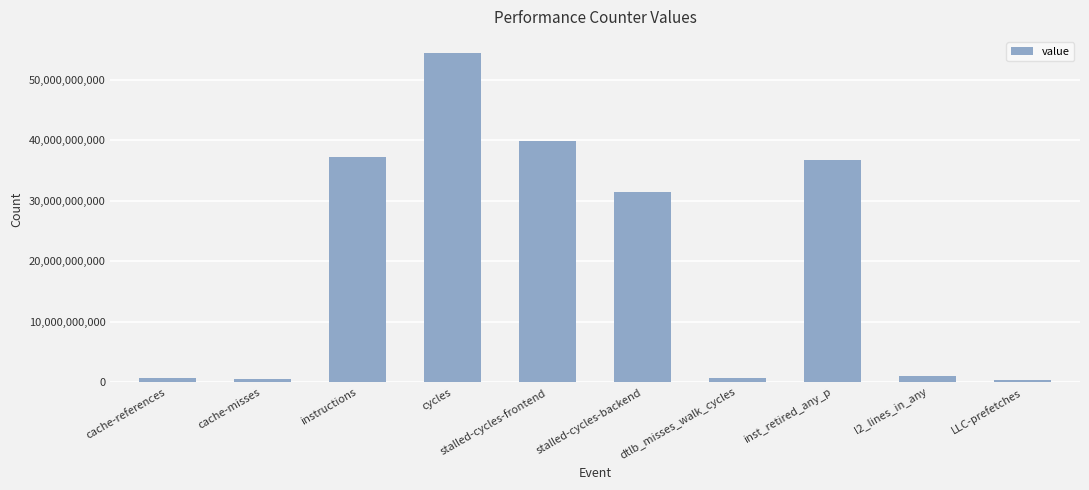

At which category does the chart reach its peak across all series?

cycles